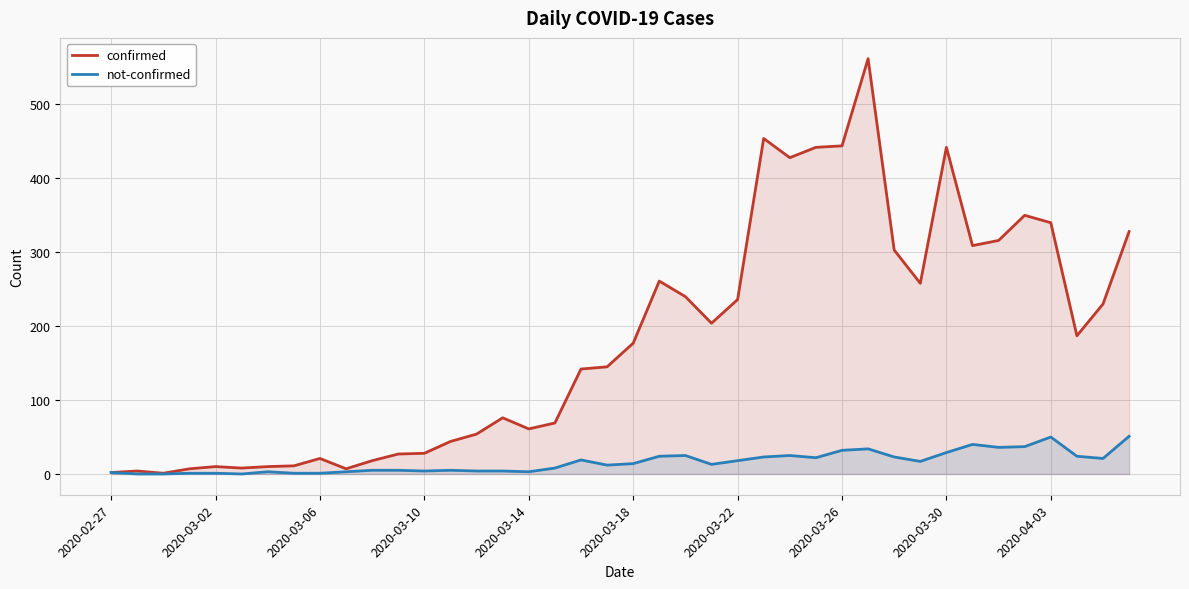

How many values in not-confirmed are above zero?

37